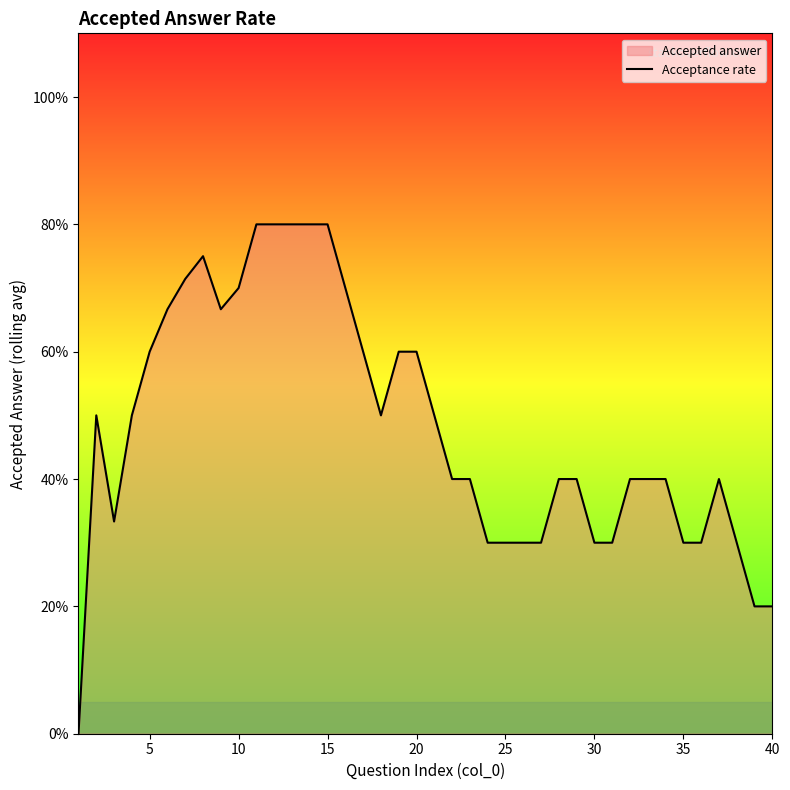

Count the values in the range 0 to 1.

40